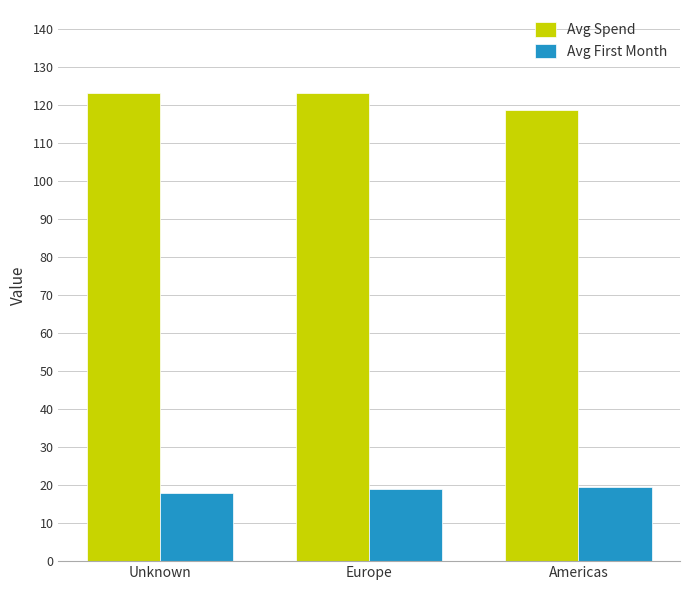

At how many categories does at least one series exceed 54?

3